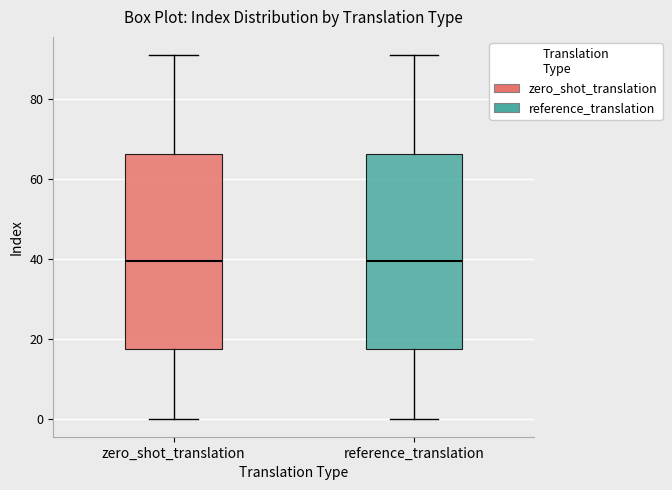

Reading left to right, transcribe this box plot: for each box, give where its median line is, the range the box spans, and where its two whiskers end, as read against the y-axis. The values are not printed on the chart, so give them approximately, as read against the axis.

zero_shot_translation: median 40, box 18 to 66, whiskers 0 to 92
reference_translation: median 40, box 18 to 66, whiskers 0 to 92